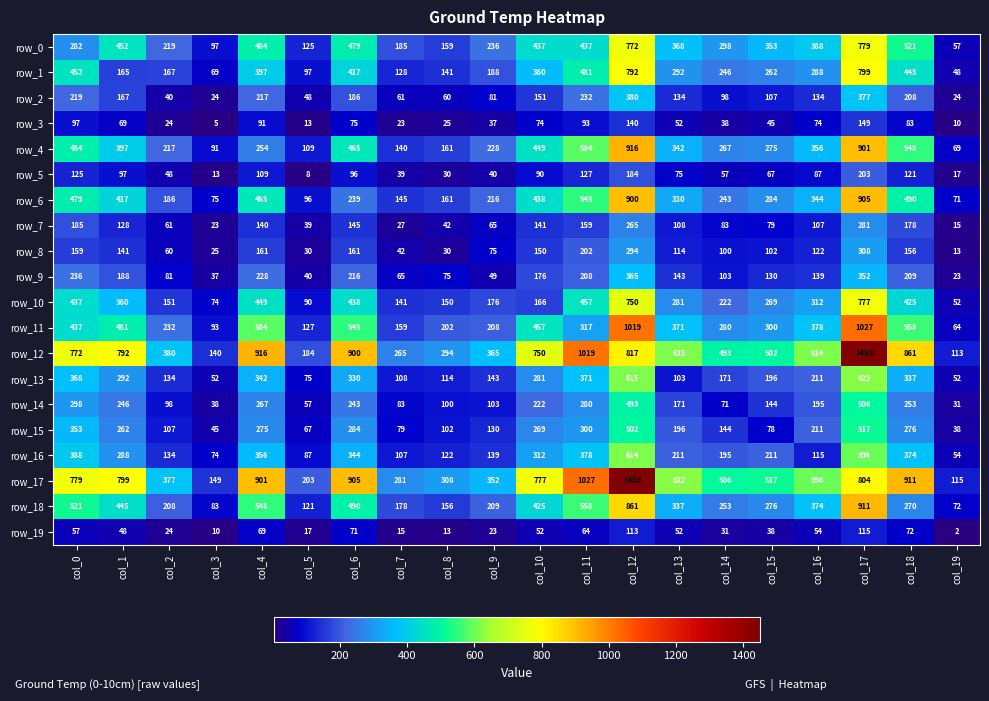

At col_9, list the series in order from largest to smallest.

row_12, row_17, row_0, row_4, row_6, row_18, row_11, row_1, row_10, row_13, row_16, row_15, row_14, row_2, row_8, row_7, row_9, row_5, row_3, row_19